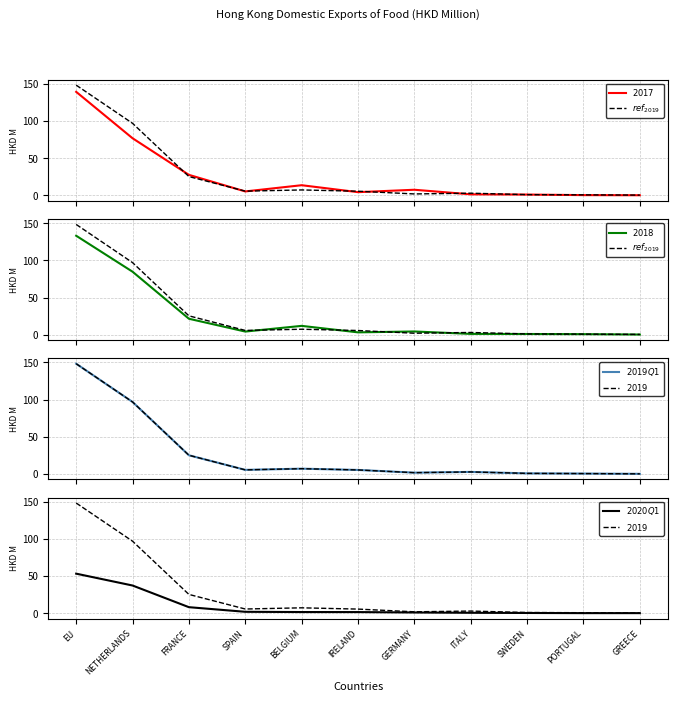

Which series changed the most between NETHERLANDS and SWEDEN?

$ref_{2019}$